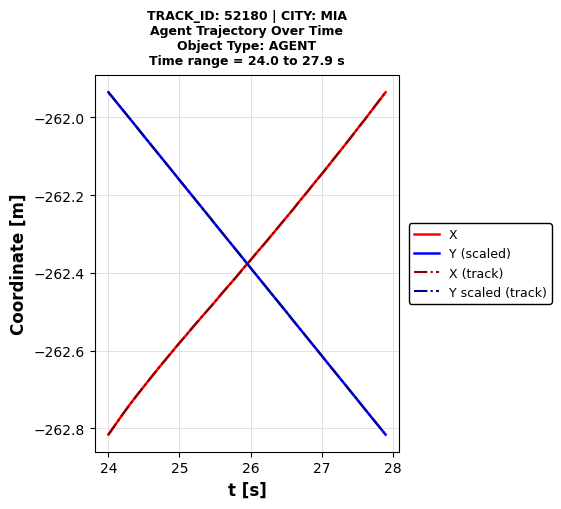

Reading right to left, transcribe all the data shown in this chart.

X: -261.9	-262.0	-262.0	-262.0	-262.0	-262.1	-262.1	-262.1	-262.1	-262.1	-262.2	-262.2	-262.2	-262.2	-262.3	-262.3	-262.3	-262.3	-262.3	-262.4	-262.4	-262.4	-262.4	-262.5	-262.5	-262.5	-262.5	-262.5	-262.6	-262.6	-262.6	-262.6	-262.6	-262.7	-262.7	-262.7	-262.7	-262.8	-262.8	-262.8
Y (scaled): -262.8	-262.8	-262.8	-262.7	-262.7	-262.7	-262.7	-262.7	-262.6	-262.6	-262.6	-262.6	-262.5	-262.5	-262.5	-262.5	-262.5	-262.4	-262.4	-262.4	-262.4	-262.3	-262.3	-262.3	-262.3	-262.3	-262.2	-262.2	-262.2	-262.2	-262.1	-262.1	-262.1	-262.1	-262.0	-262.0	-262.0	-262.0	-262.0	-261.9
X (track): -261.9	-262.0	-262.0	-262.0	-262.0	-262.1	-262.1	-262.1	-262.1	-262.1	-262.2	-262.2	-262.2	-262.2	-262.3	-262.3	-262.3	-262.3	-262.3	-262.4	-262.4	-262.4	-262.4	-262.5	-262.5	-262.5	-262.5	-262.5	-262.6	-262.6	-262.6	-262.6	-262.6	-262.7	-262.7	-262.7	-262.7	-262.8	-262.8	-262.8
Y scaled (track): -262.8	-262.8	-262.8	-262.7	-262.7	-262.7	-262.7	-262.7	-262.6	-262.6	-262.6	-262.6	-262.5	-262.5	-262.5	-262.5	-262.5	-262.4	-262.4	-262.4	-262.4	-262.3	-262.3	-262.3	-262.3	-262.3	-262.2	-262.2	-262.2	-262.2	-262.1	-262.1	-262.1	-262.1	-262.0	-262.0	-262.0	-262.0	-262.0	-261.9